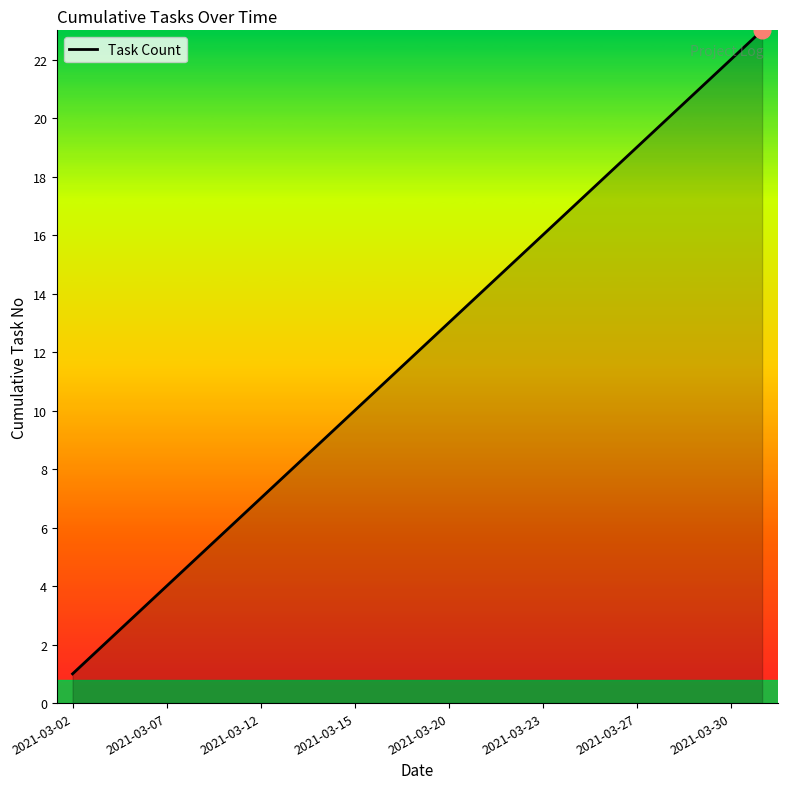

What is the maximum value shown in the chart?

23